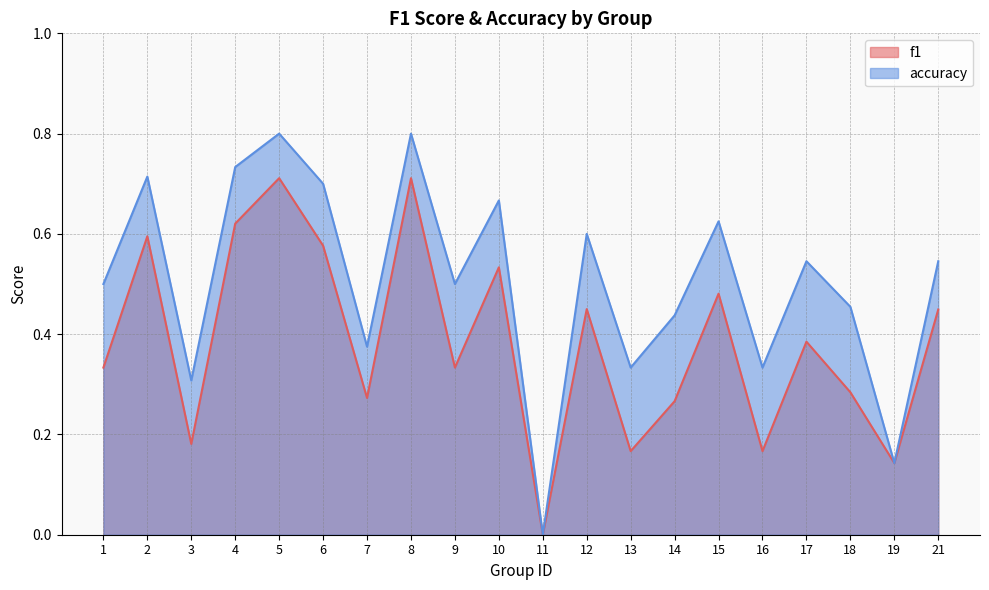

Which series has the largest total across all categories?

accuracy